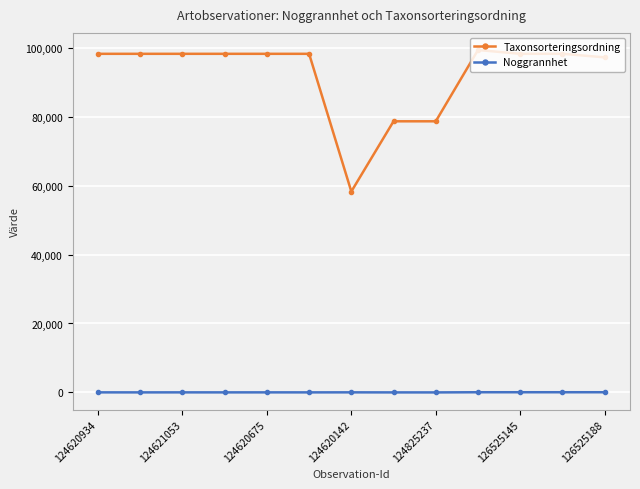

What is the minimum value shown in the chart?

1